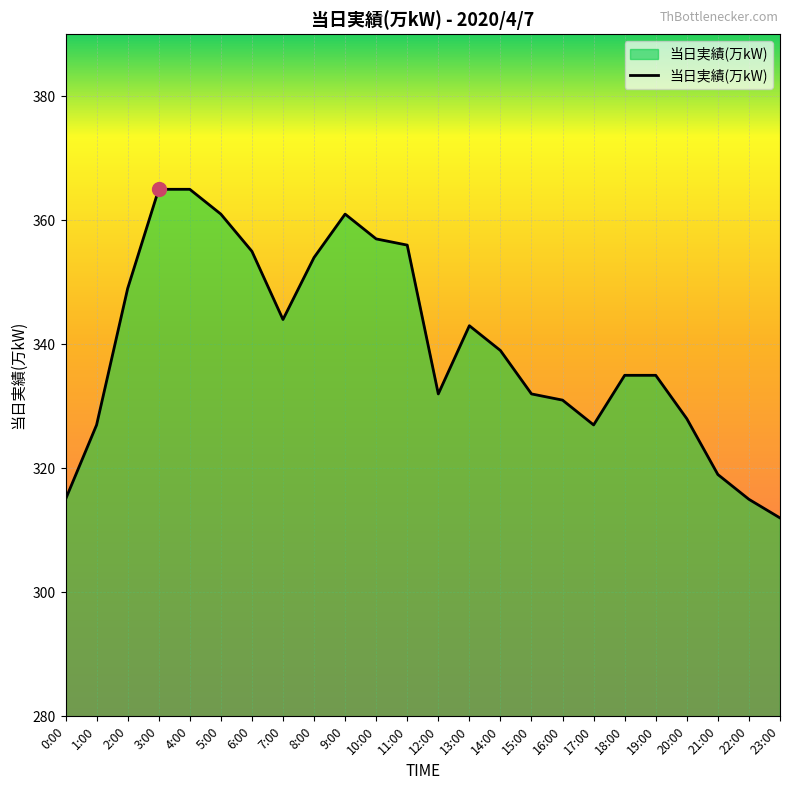

The value at 19:00 is 335. True or false?

True